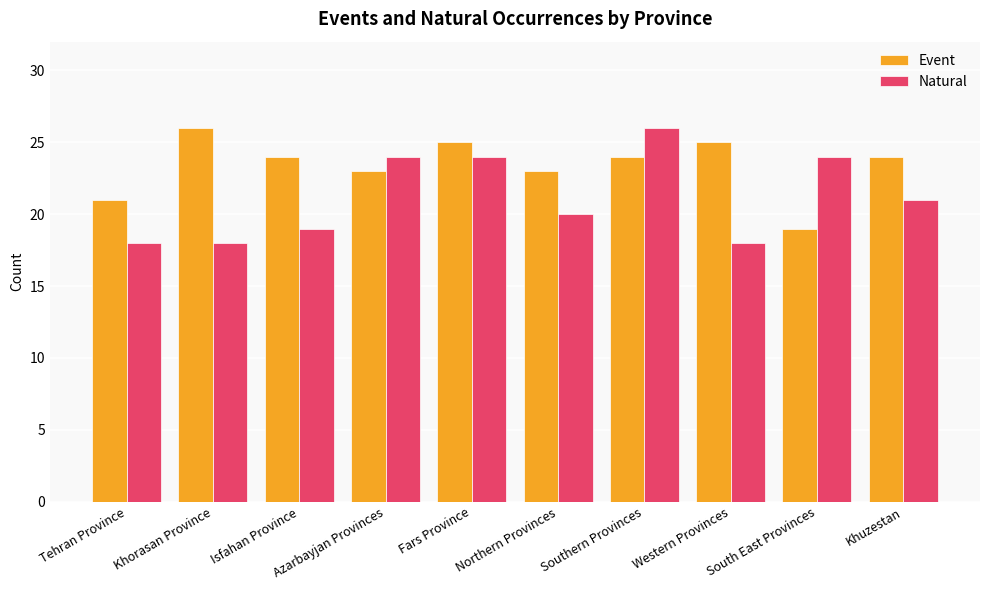

Between Khorasan Province and Western Provinces, which series saw the biggest shift?

Event